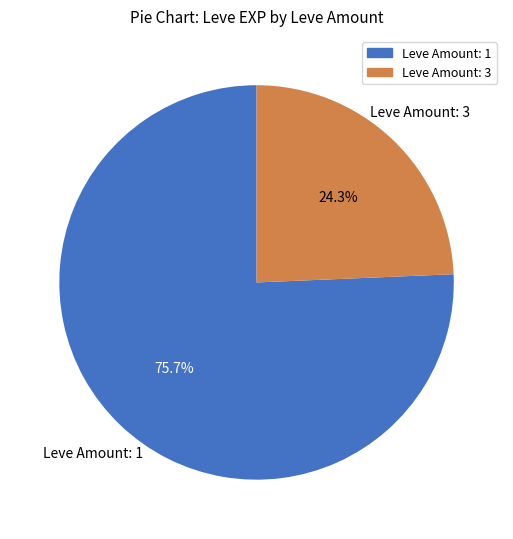

How many segments does this pie chart have?

2